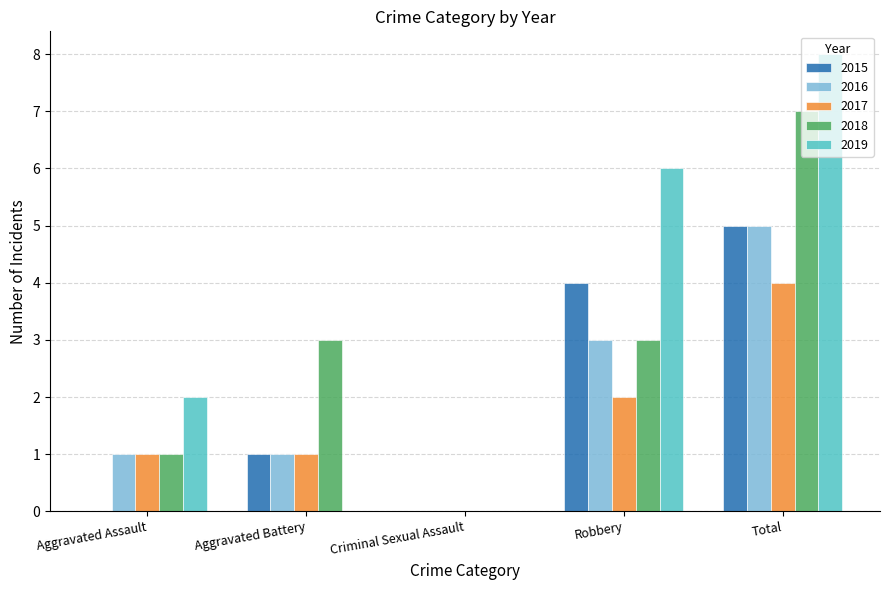

What is the highest value of the 2015 series?

5